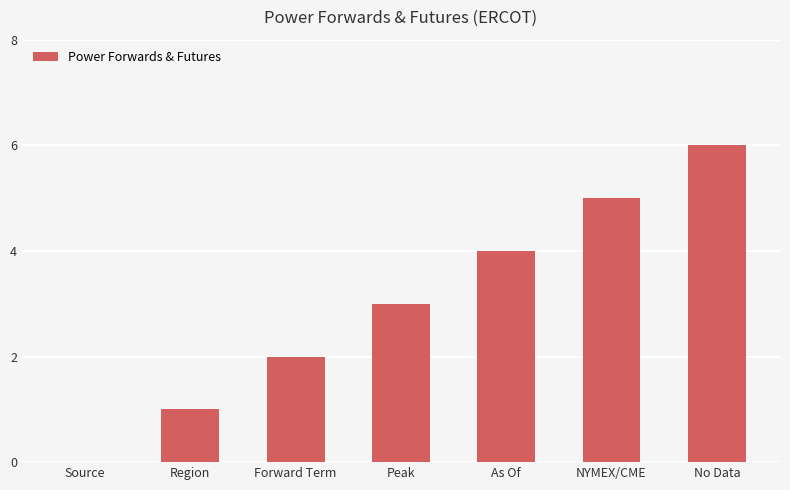

What is the change in value from Forward Term to NYMEX/CME?

+3